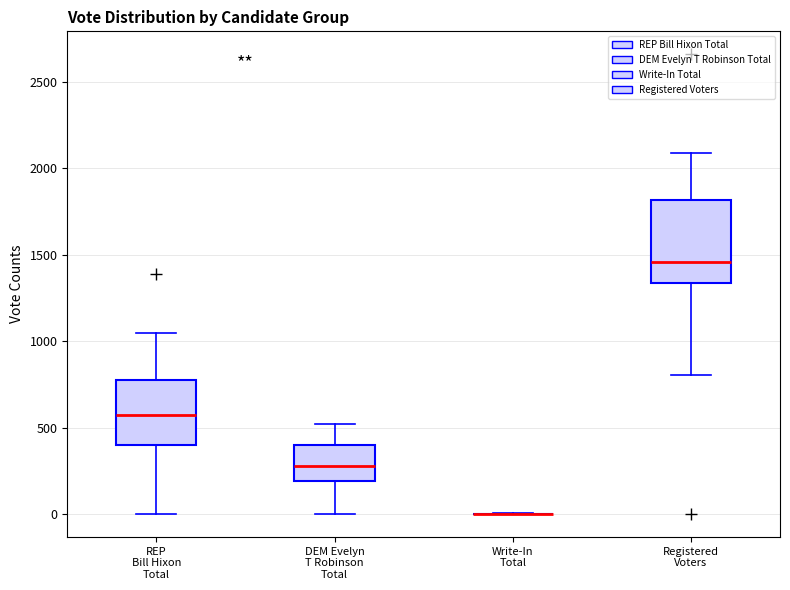

Reading left to right, read every box against the y-axis: the position of its median line, the range the box covers, and the ends of its whiskers. The values are not printed on the chart, so give them approximately, as read against the axis.

REP Bill Hixon Total: median 550, box 400 to 800, whiskers 0 to 1050
DEM Evelyn T Robinson Total: median 300, box 200 to 400, whiskers 0 to 500
Write-In Total: box collapsed to a line at 0, whiskers 0 to 0
Registered Voters: median 1450, box 1350 to 1800, whiskers 800 to 2100